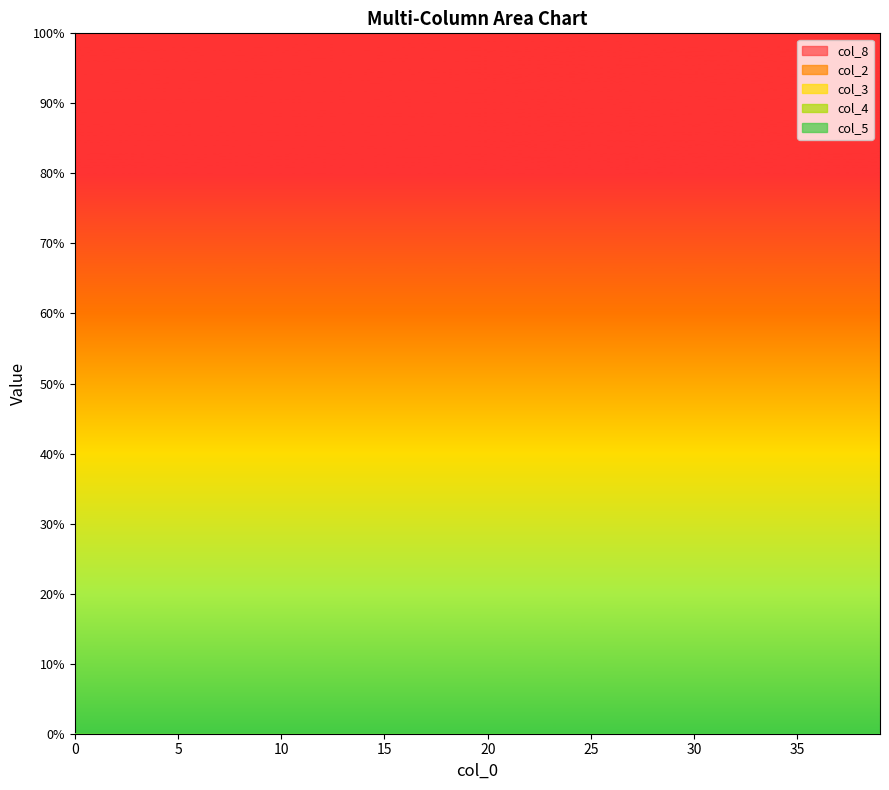

Which series changed the most between 36 and 38?

col_4